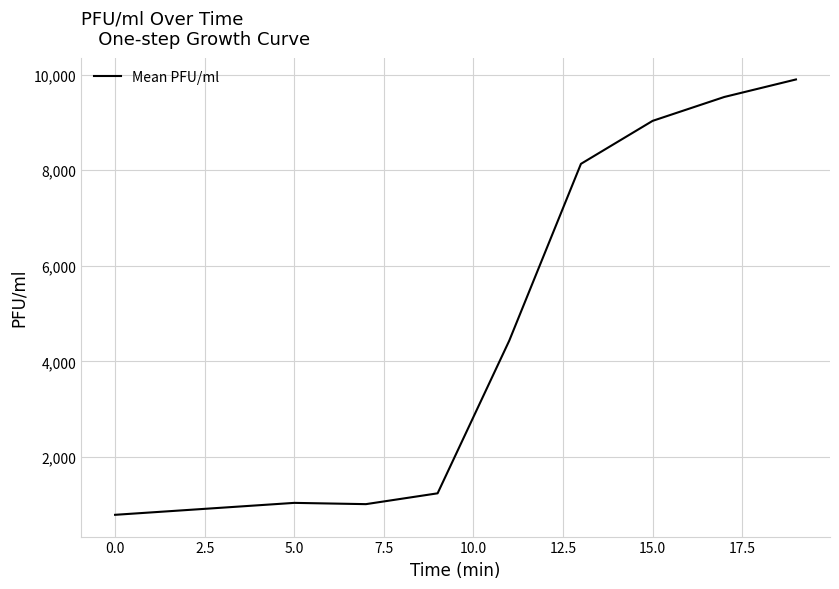

What is the minimum value shown in the chart?

786.7